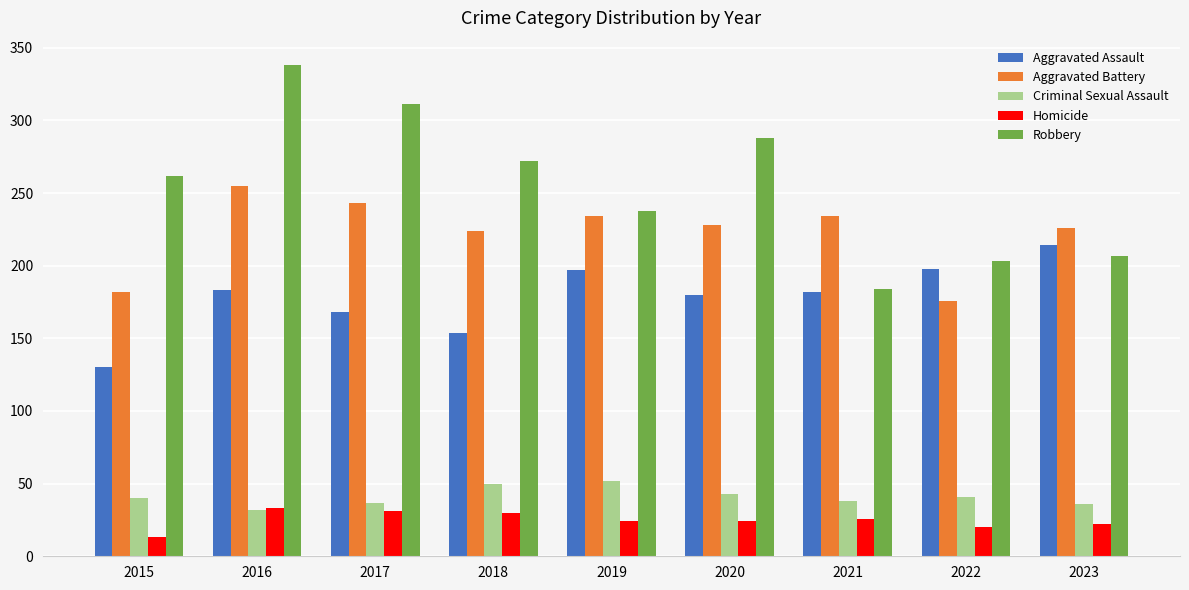

How many bars are there in each group?

5